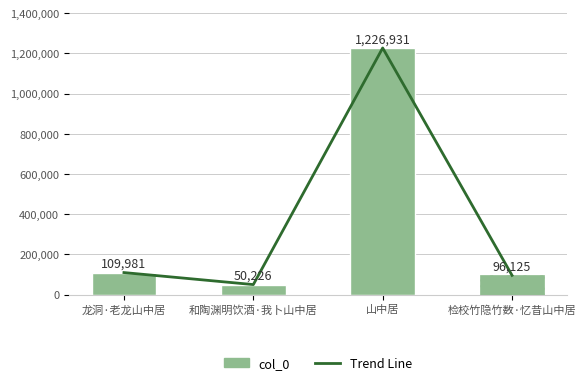

What is the average value of the col_0 series?

370816